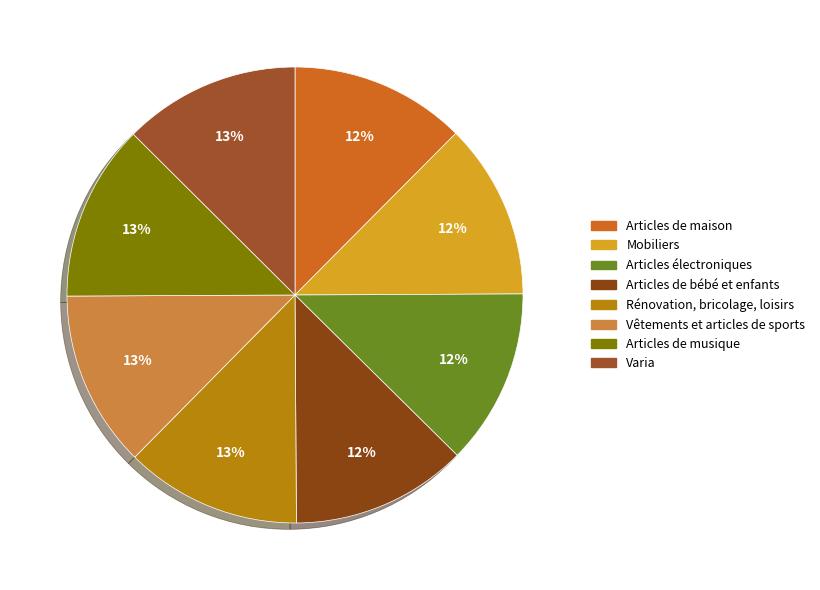

Approximately how many times larger is the value at Articles de musique compared to Rénovation, bricolage, loisirs?

1.0